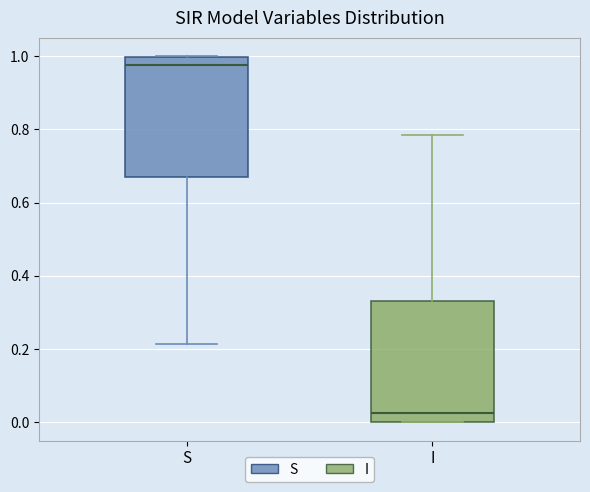

Reading left to right, read every box against the y-axis: the position of its median line, the range the box covers, and the ends of its whiskers. The values are not printed on the chart, so give them approximately, as read against the axis.

S: median 0.98, box 0.66 to 1.00, whiskers 0.22 to 1.00
I: median 0.02, box 0.00 to 0.34, whiskers 0.00 to 0.78